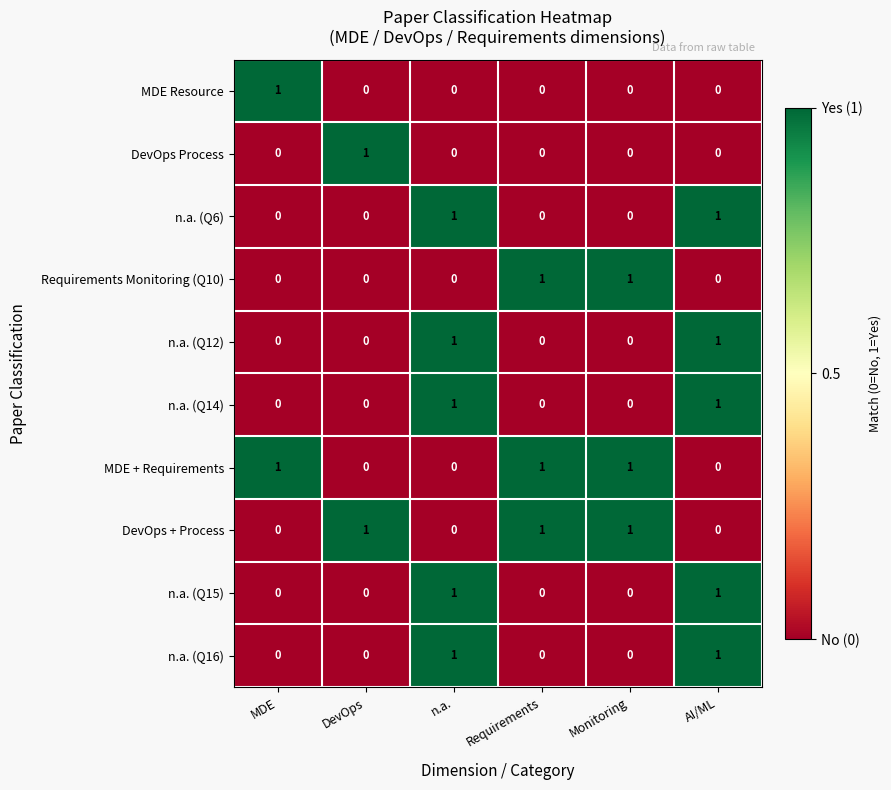

Is the value of MDE + Requirements at n.a. greater than the value of n.a. (Q16) at AI/ML?

No